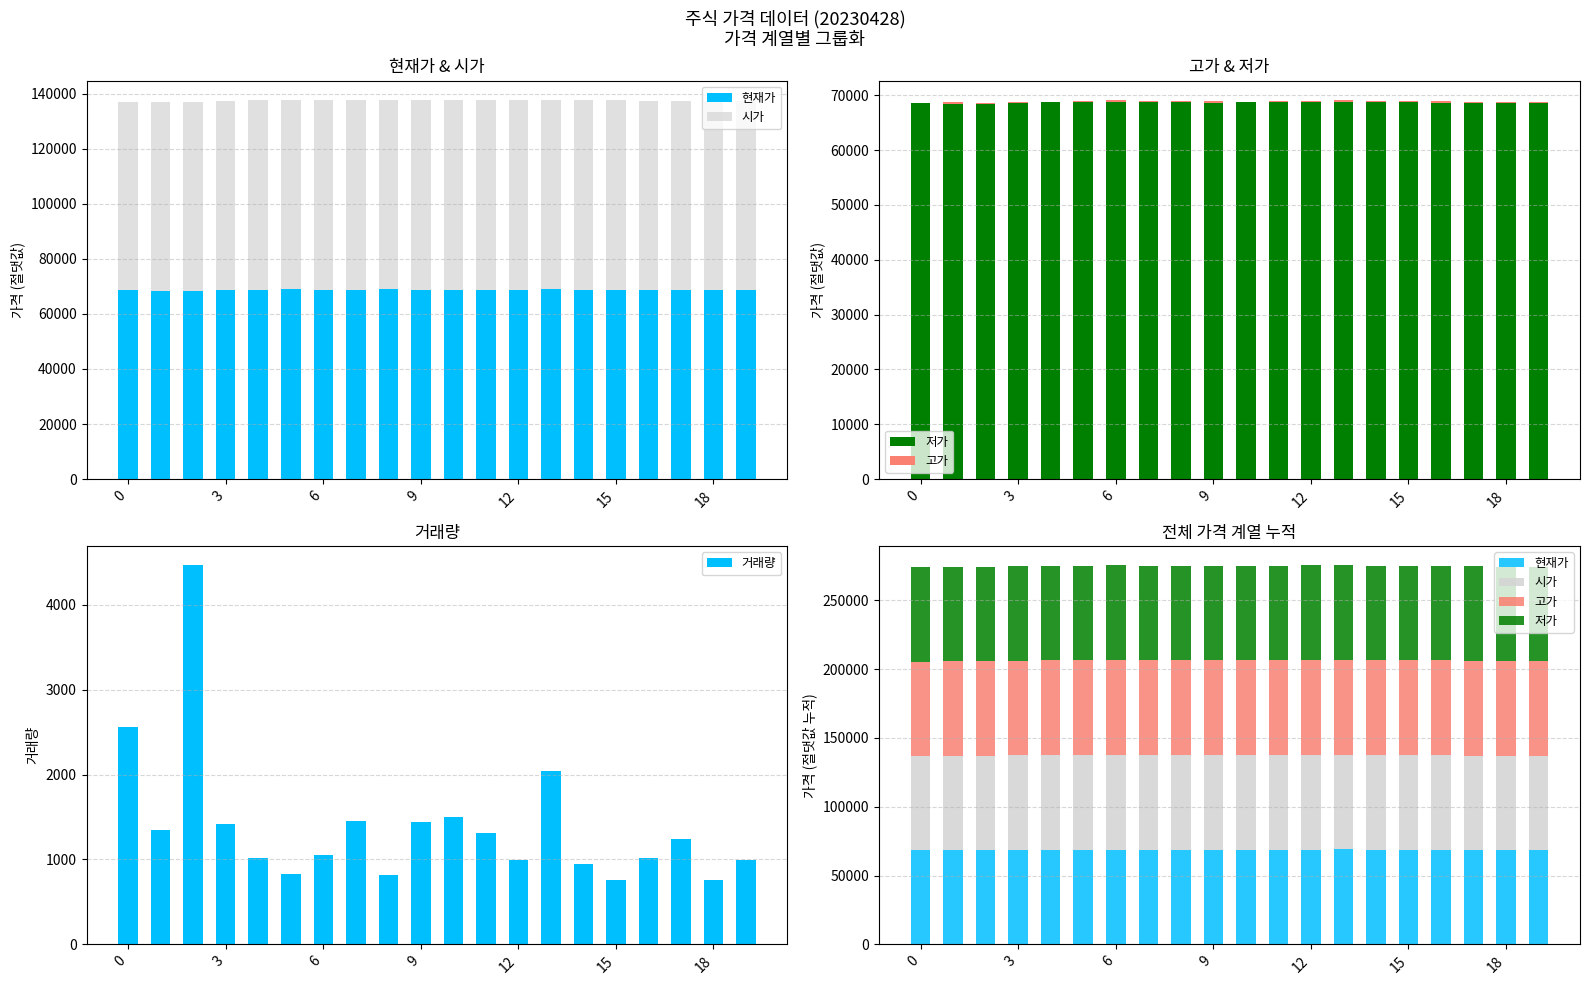

True or false: 시가 has a value of 68800 at 15.

True